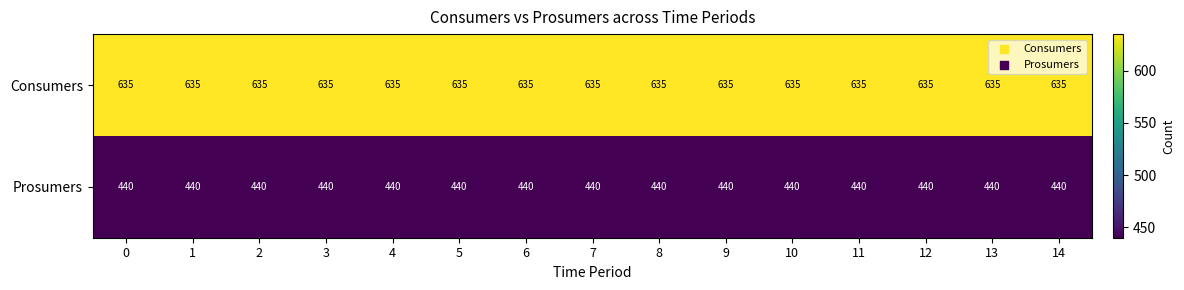

Rank the series by their maximum value, from lowest to highest.

Prosumers, Consumers